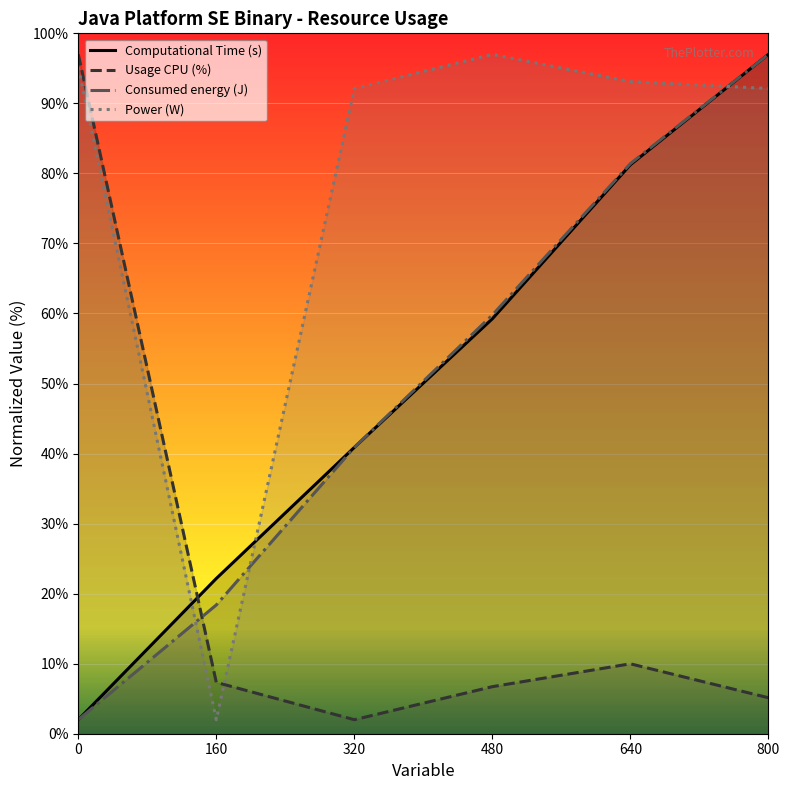

How many intersections are there between Computational Time (s) and Usage CPU (%)?

1